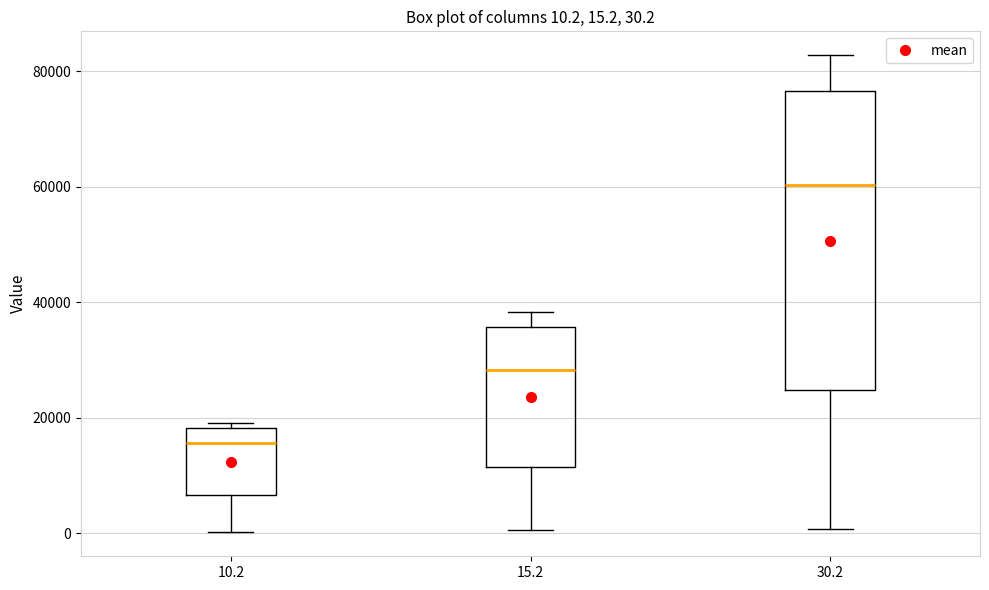

Comparing the boxes themselves (not the whiskers), which one is the tallest?

30.2